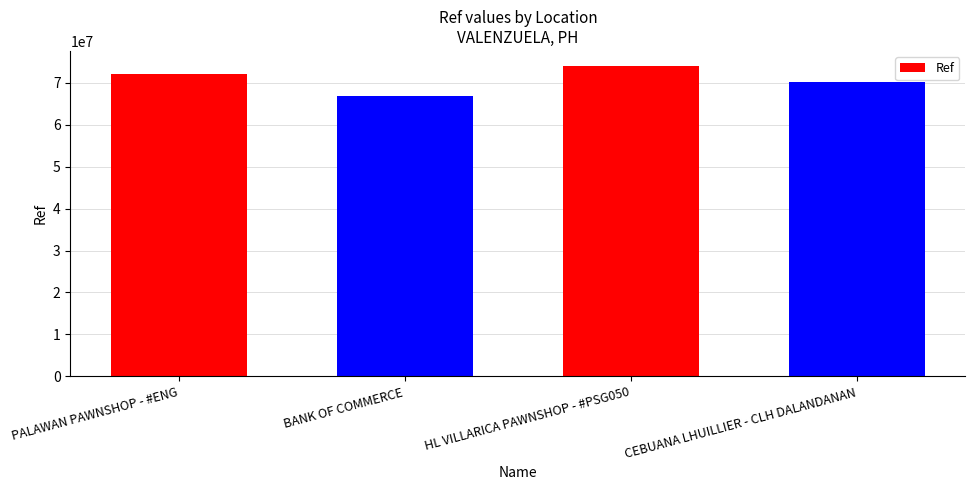

Where is the data nearest to the value 70349513?

CEBUANA LHUILLIER - CLH DALANDANAN